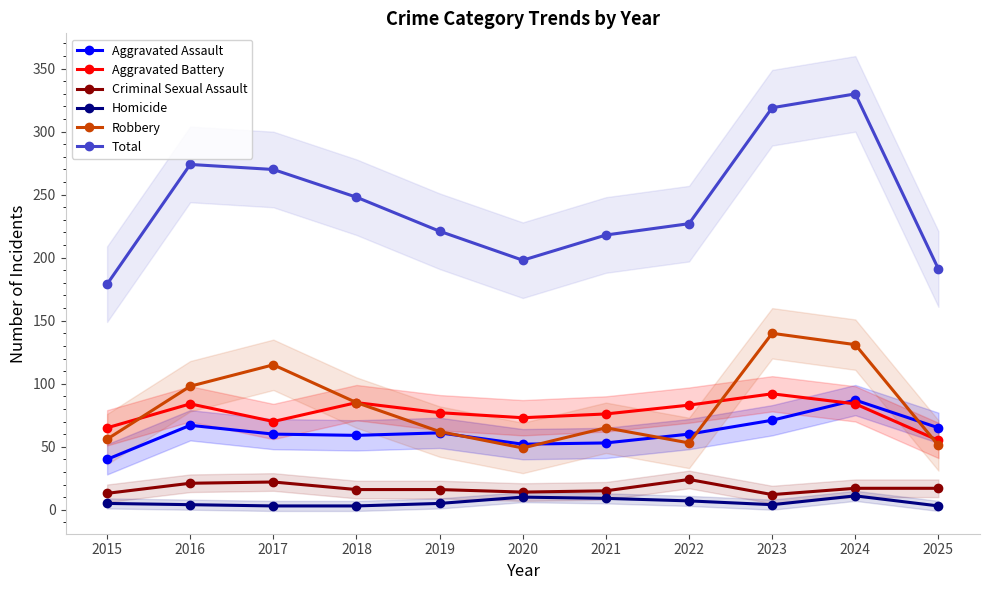

At which label does Total first exceed 227?

2016